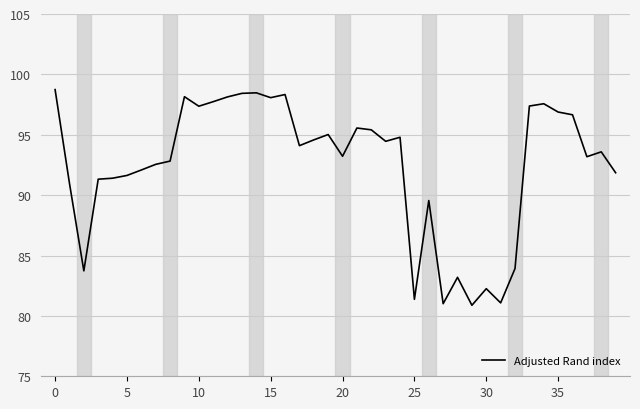

What is the difference between the maximum and minimum values?

17.9